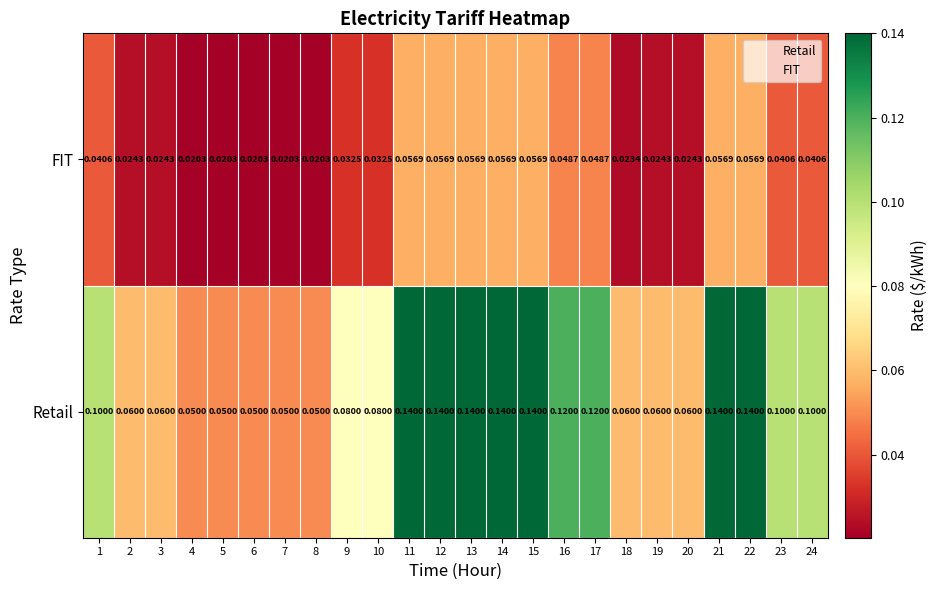

Is the value of FIT at 11 greater than the value of Retail at 6?

Yes